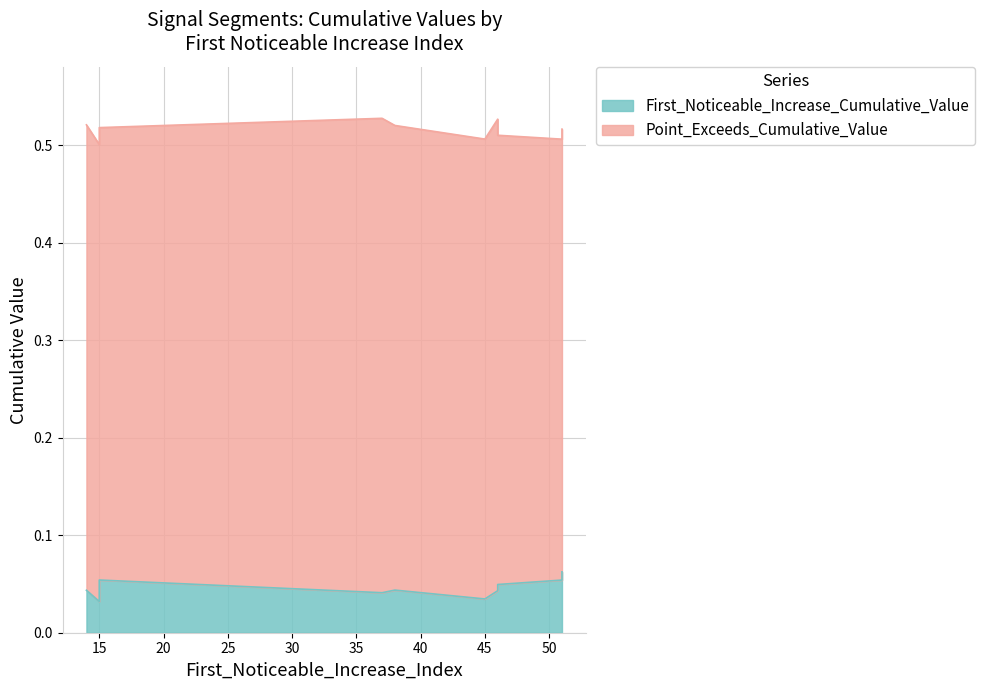

Reading left to right, transcribe all the data shown in this chart.

First_Noticeable_Increase_Cumulative_Value: 0.1	0.0	0.0	0.1	0.0	0.0	0.0	0.0	0.1	0.0
Point_Exceeds_Cumulative_Value: 0.5	0.5	0.5	0.5	0.5	0.5	0.5	0.5	0.5	0.5